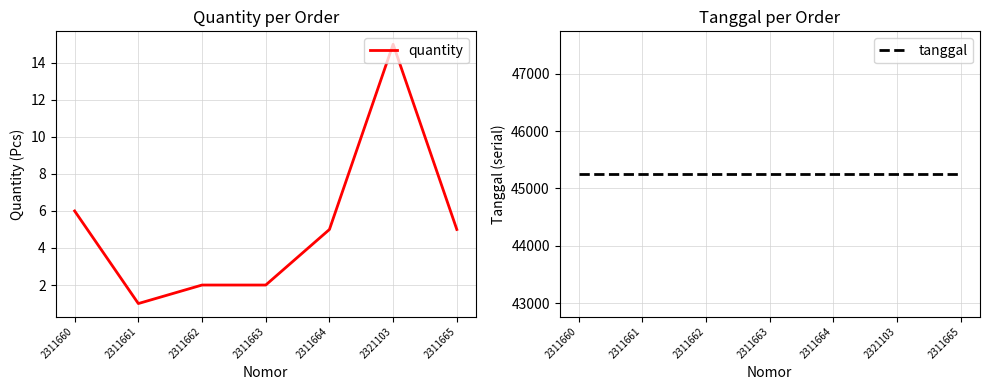

At how many categories does at least one series exceed 4917?

7